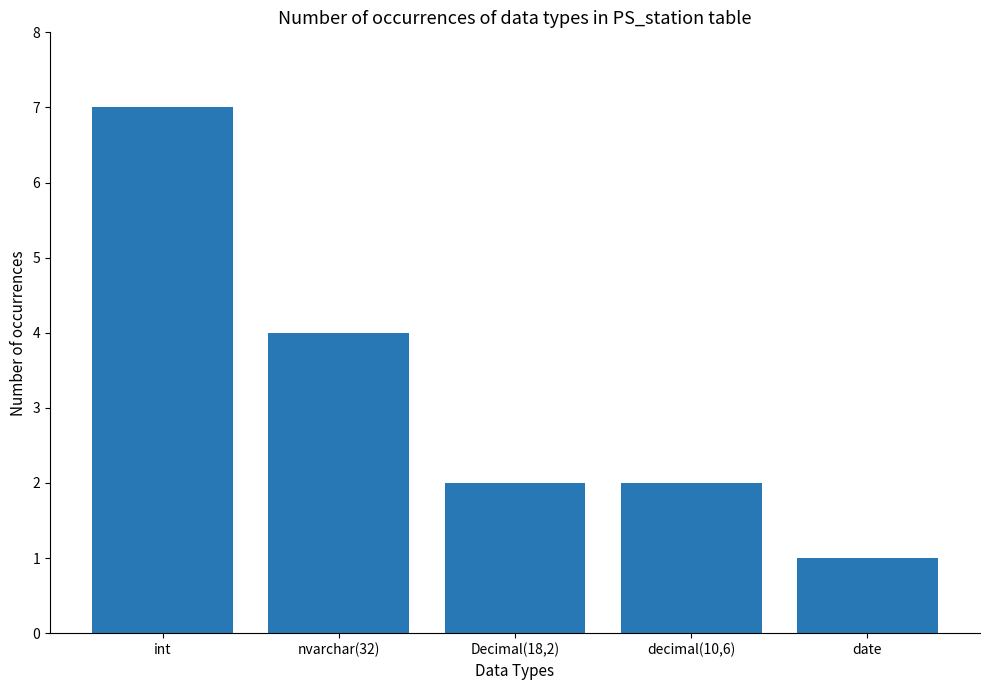

How many distinct data groups are displayed?

1